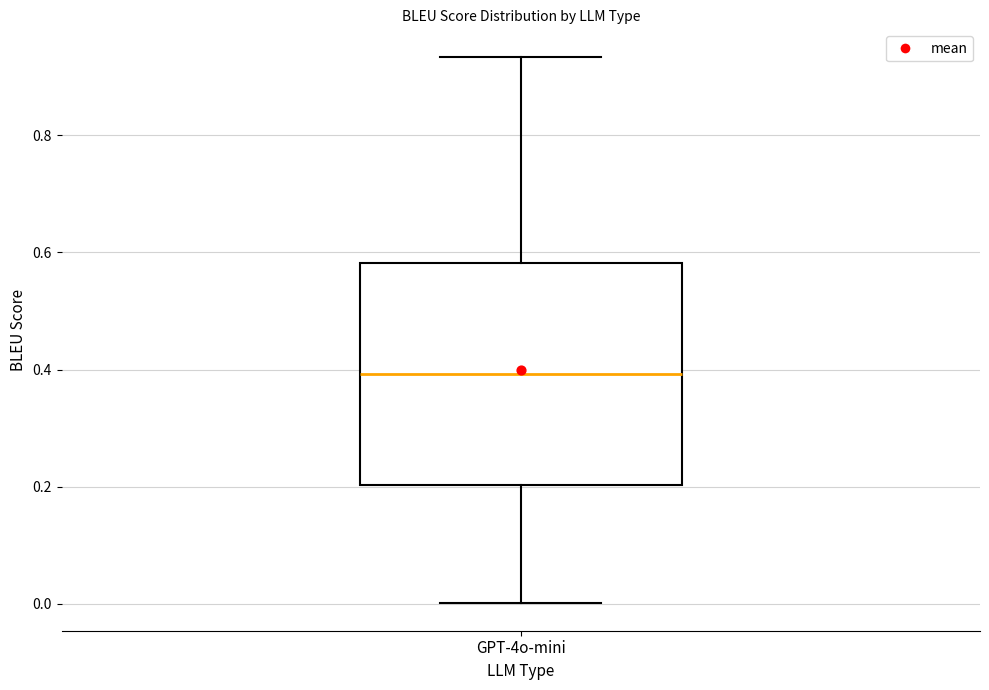

Where does the median line of the box for GPT-4o-mini sit on the y-axis? The values are not printed on the chart, so give them approximately, as read against the axis.

0.40